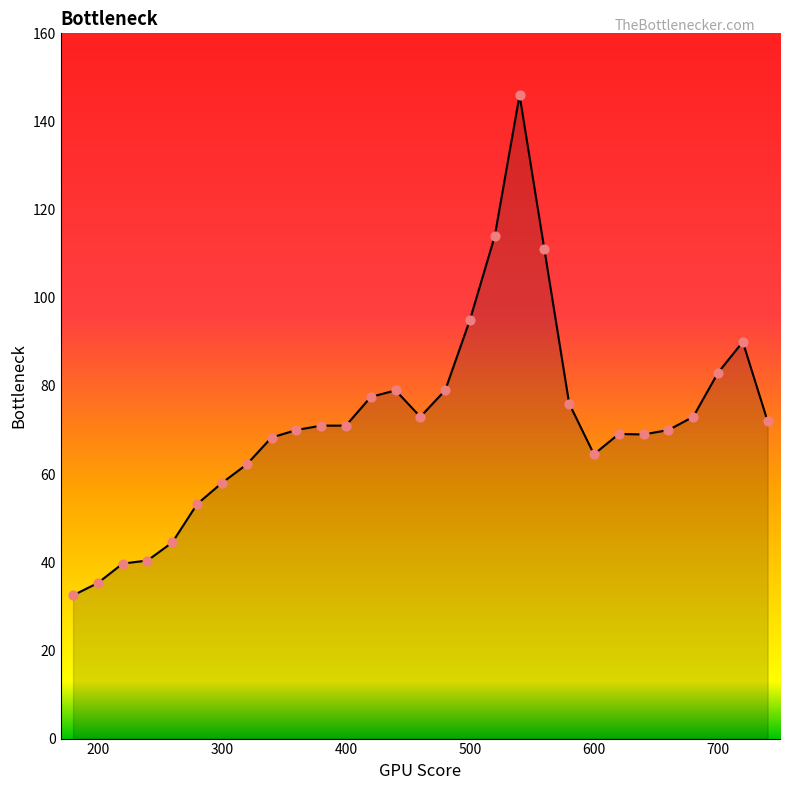

What is the maximum value shown in the chart?

146.0